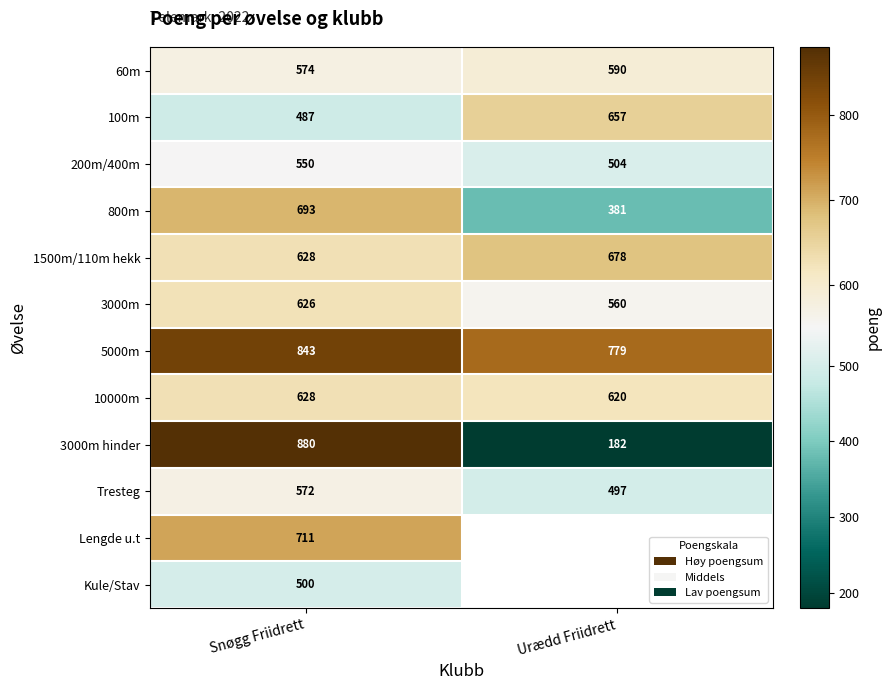

At which label is Tresteg closest to 534?

Urædd Friidrett